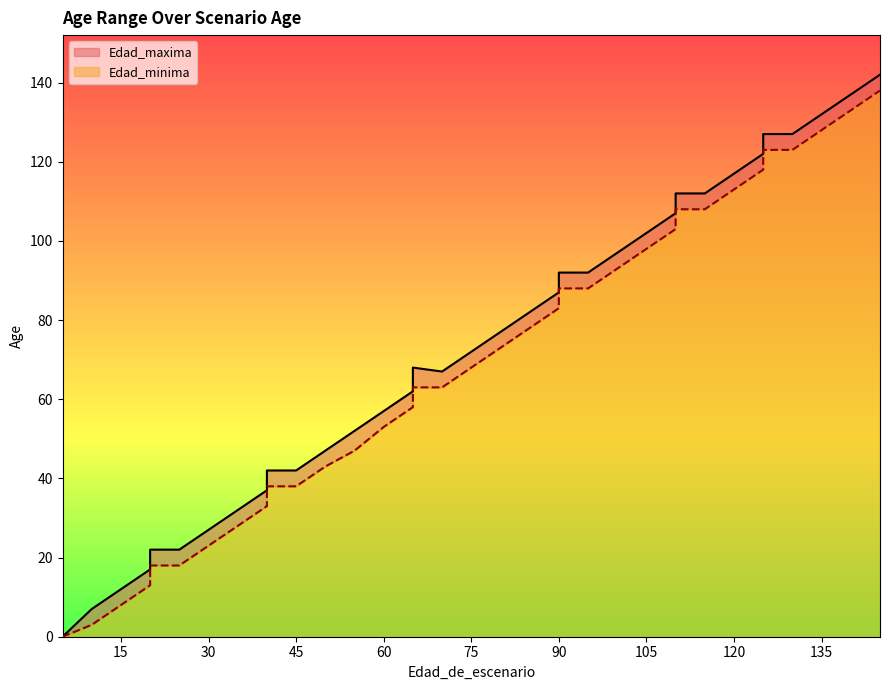

What is the difference between the Edad_maxima values at 110 and 5?

107